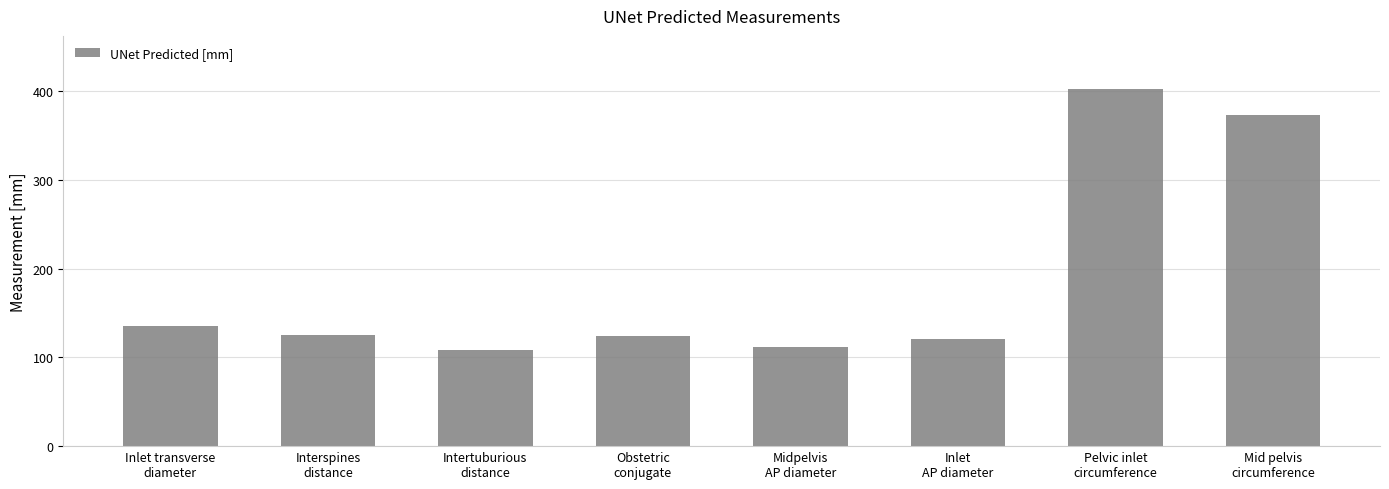

What is the average value?

187.5